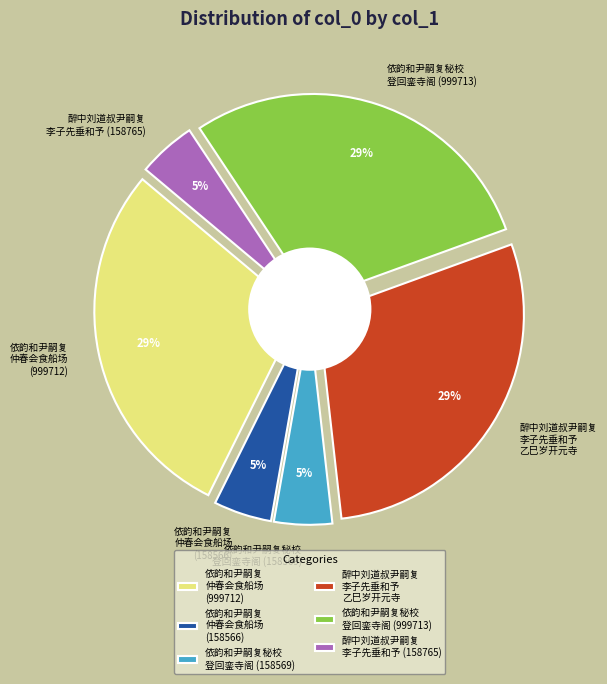

To the nearest percent, what is the difference between the largest and smallest slice percentages?

24%